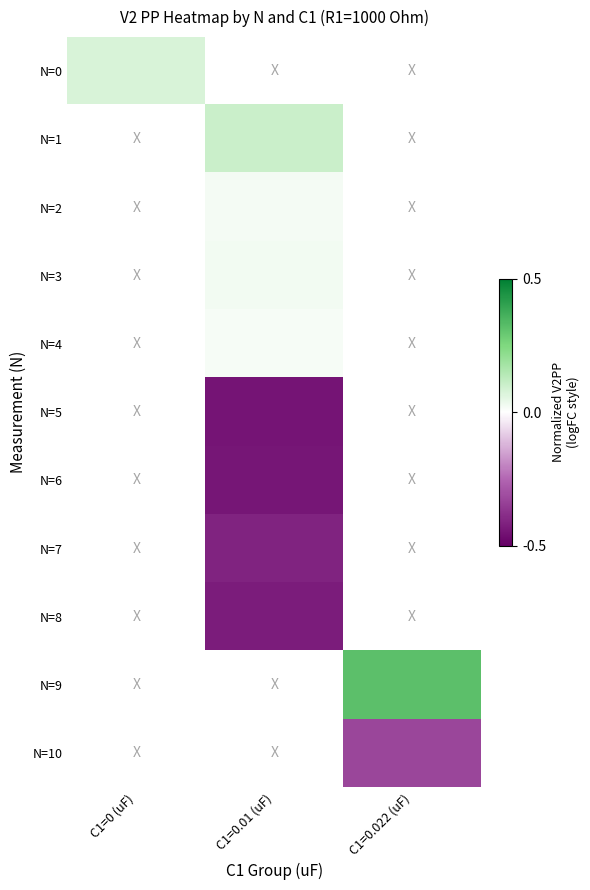

The value of N=3 at C1=0.01 (uF) is 0.0. True or false?

True